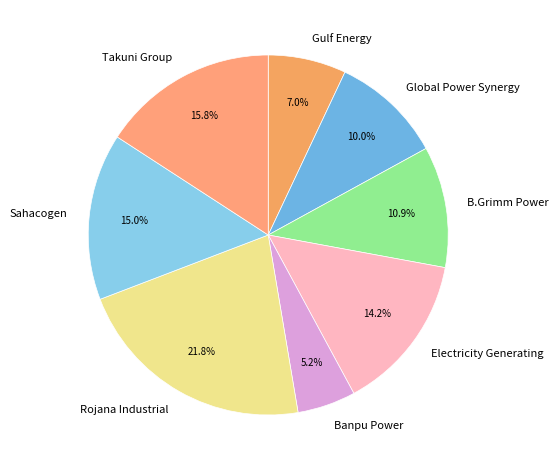

Is Banpu Power the majority of the pie?

No